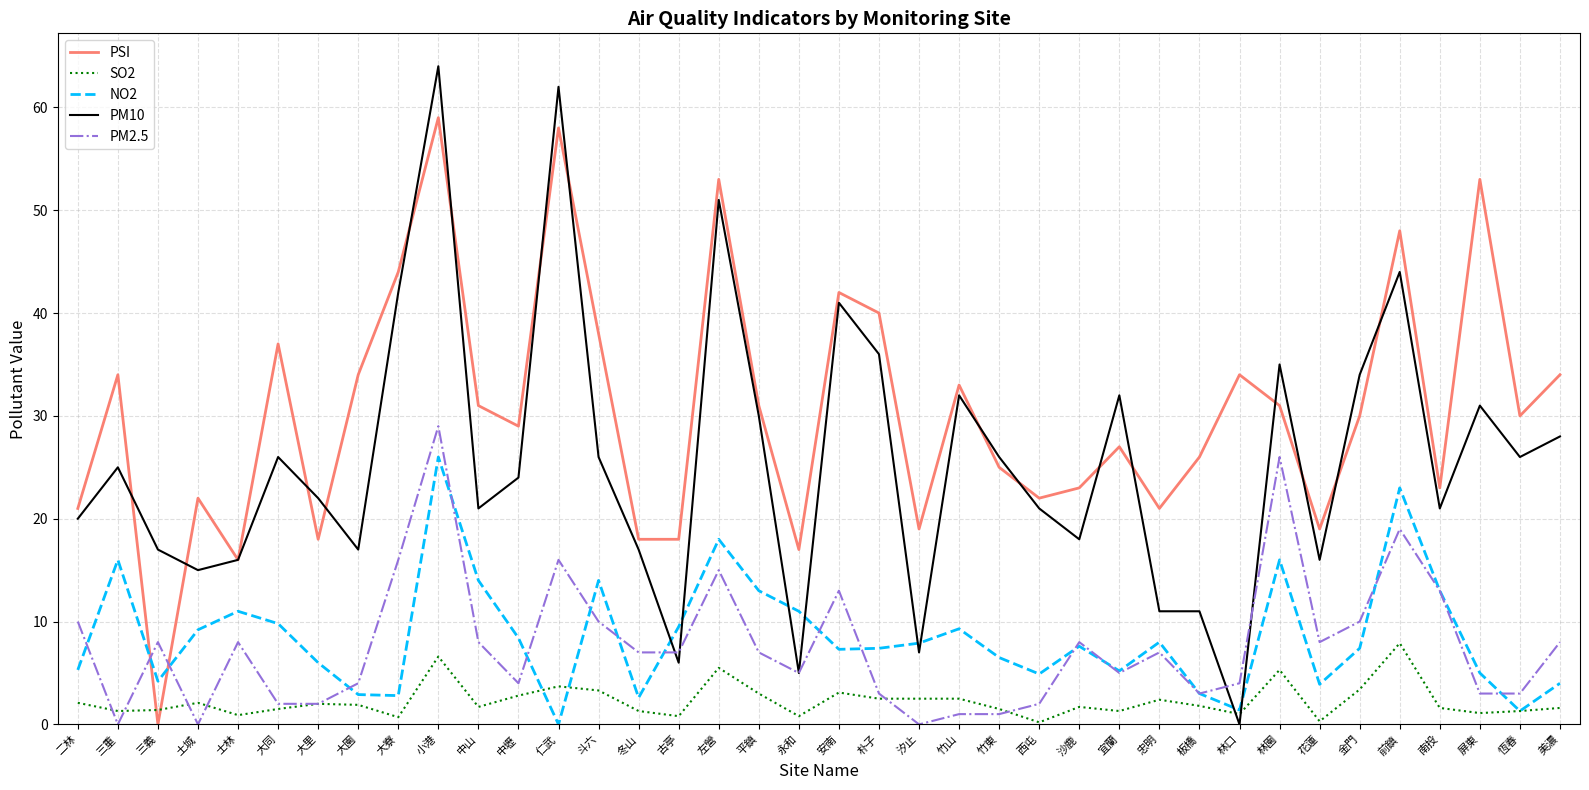

What is the total value across all series at 美濃?

75.6